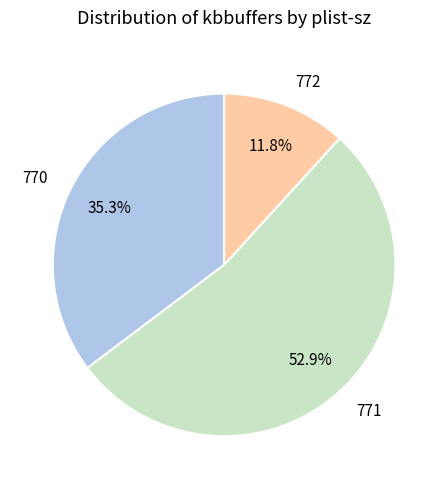

Rank the categories by value from highest to lowest.

771, 770, 772